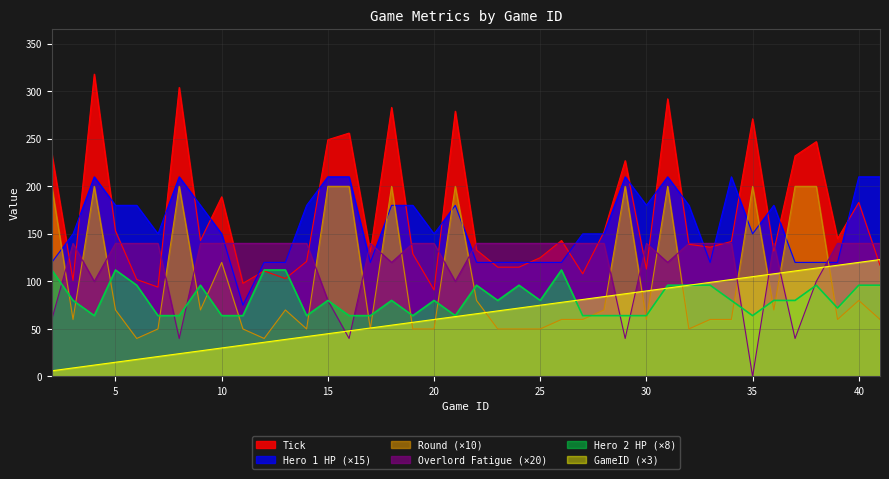

What are all the series names shown in the legend?

Tick, Hero 1 HP (×15), Round (×10), Overlord Fatigue (×20), Hero 2 HP (×8), GameID (×3)